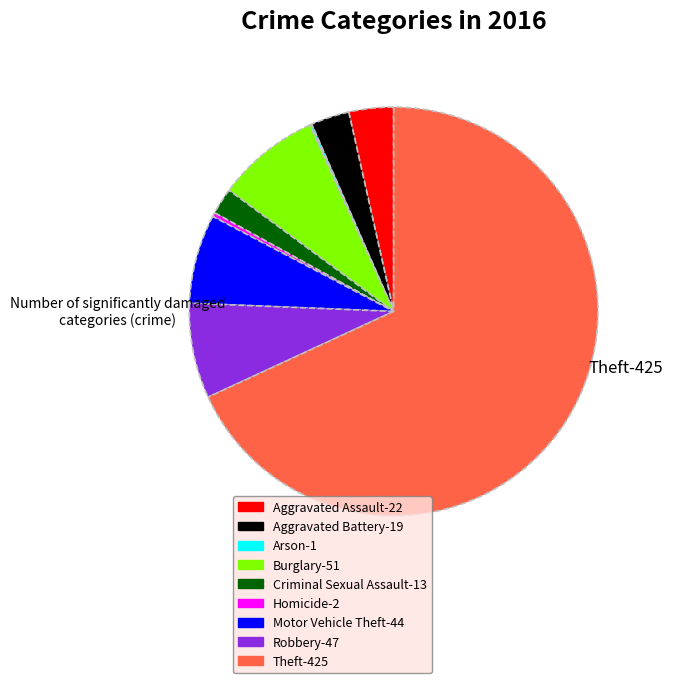

Which category has the biggest portion of the pie?

Theft